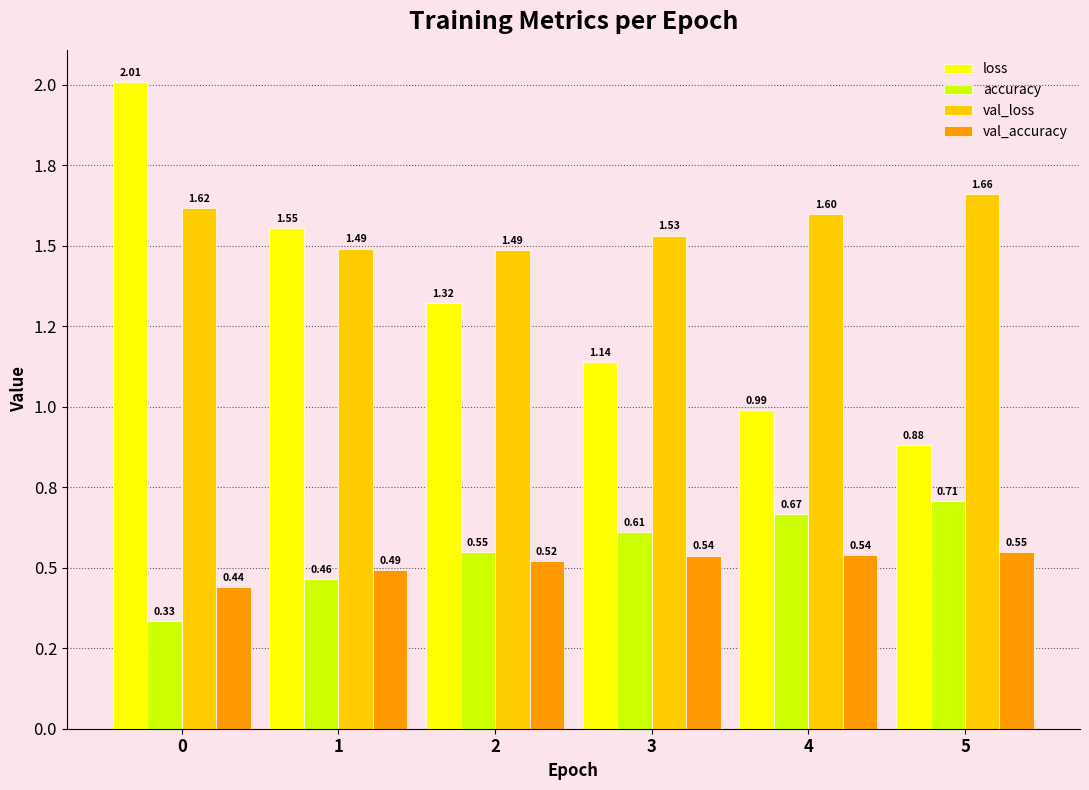

Reading right to left, what are all the values shown in this chart?

loss: 5=0.9	4=1.0	3=1.1	2=1.3	1=1.6	0=2.0
accuracy: 5=0.7	4=0.7	3=0.6	2=0.5	1=0.5	0=0.3
val_loss: 5=1.7	4=1.6	3=1.5	2=1.5	1=1.5	0=1.6
val_accuracy: 5=0.5	4=0.5	3=0.5	2=0.5	1=0.5	0=0.4